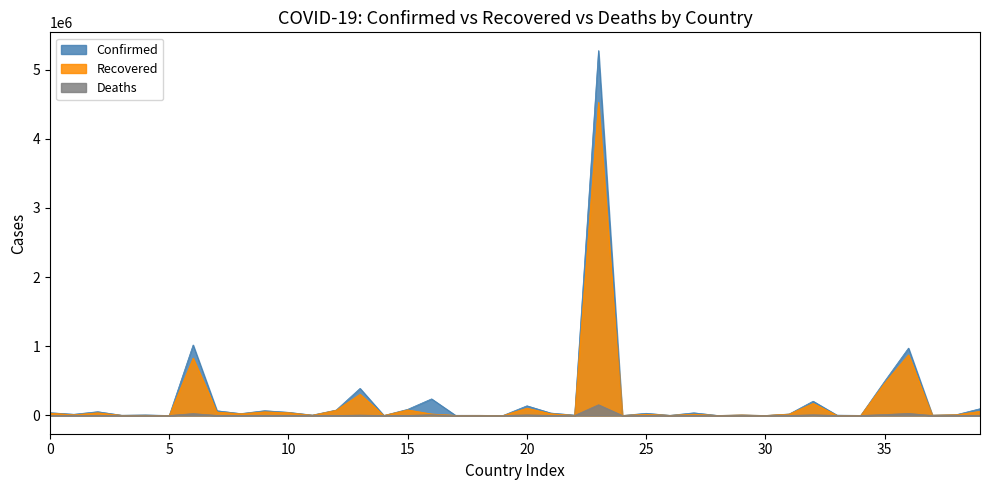

What are all the series names shown in the legend?

Confirmed, Recovered, Deaths